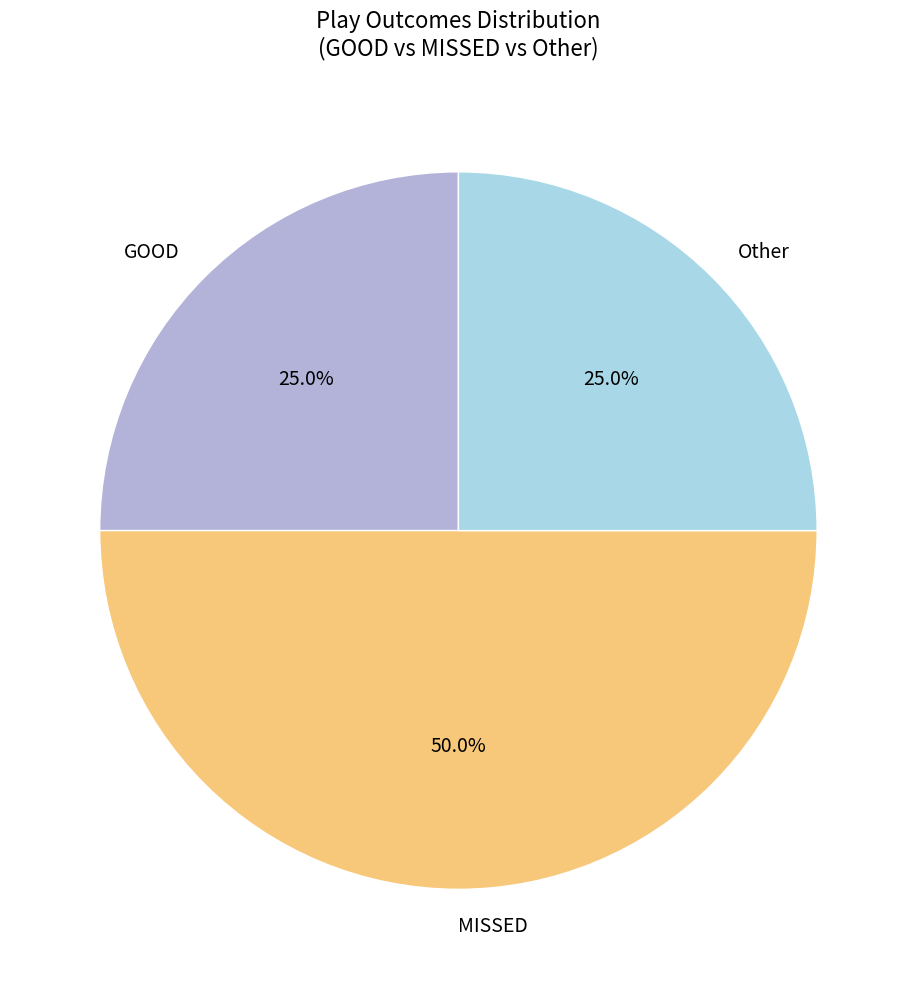

Which category has the biggest portion of the pie?

MISSED